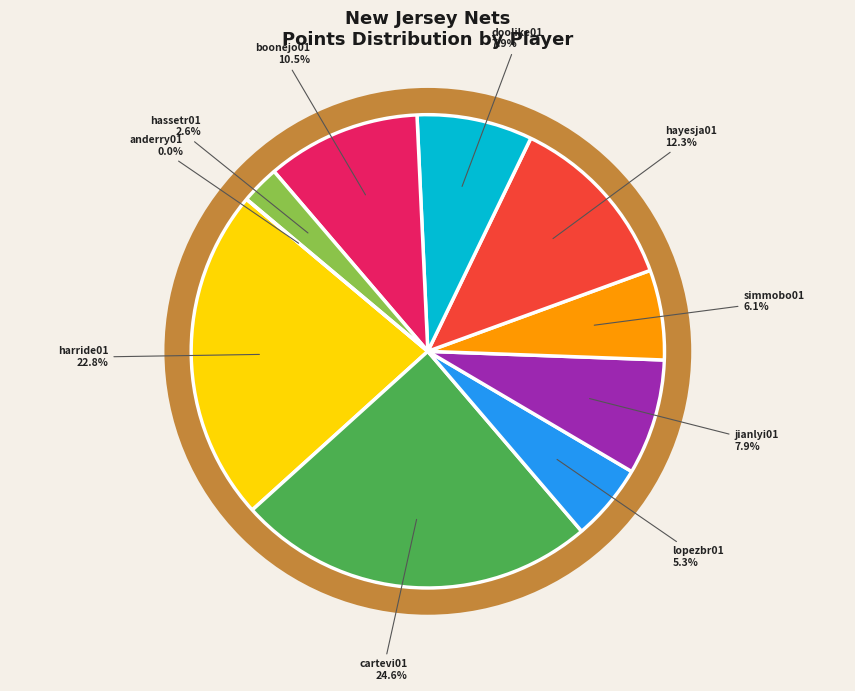

How many segments does this pie chart have?

10